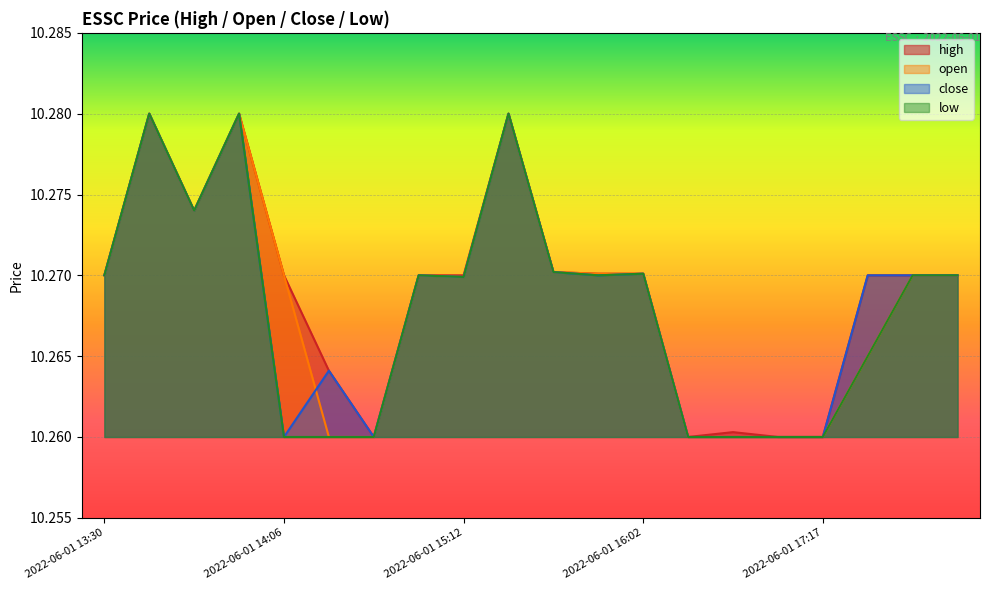

List the series in order of their peak value, highest first.

high, open, close, low